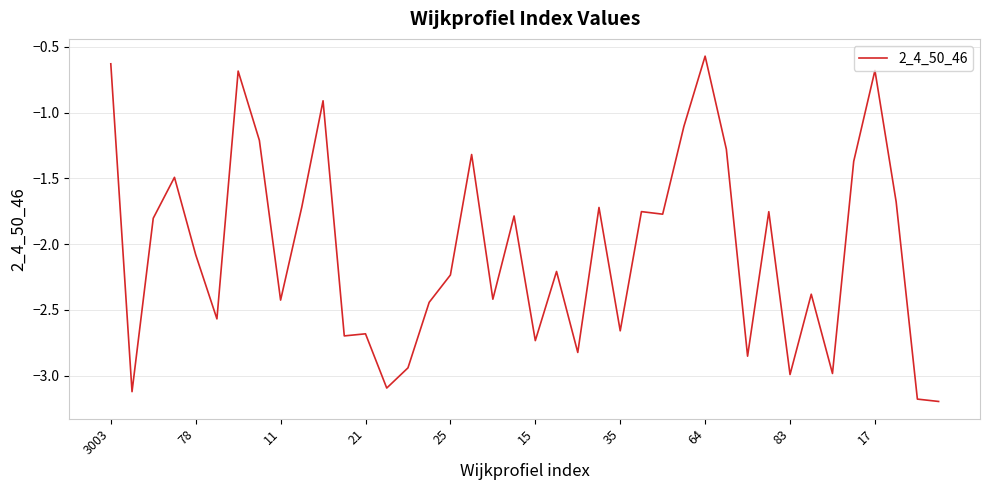

What is the smallest value displayed?

-3.2